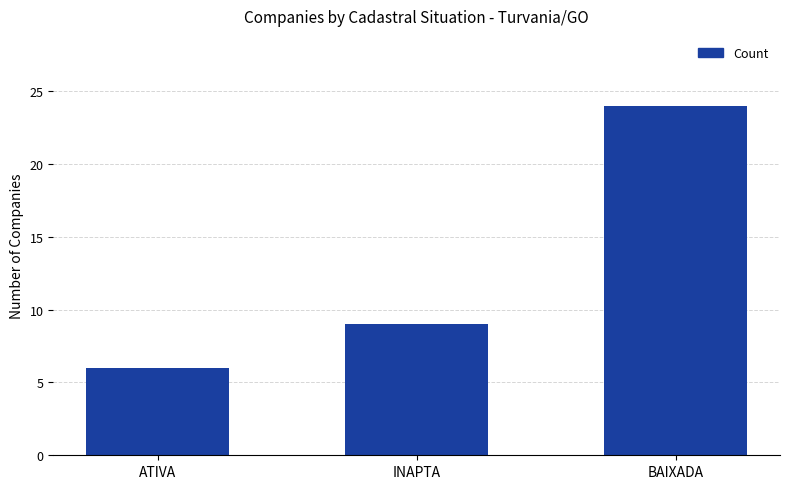

What is the value of the 2nd bar from the left?

9